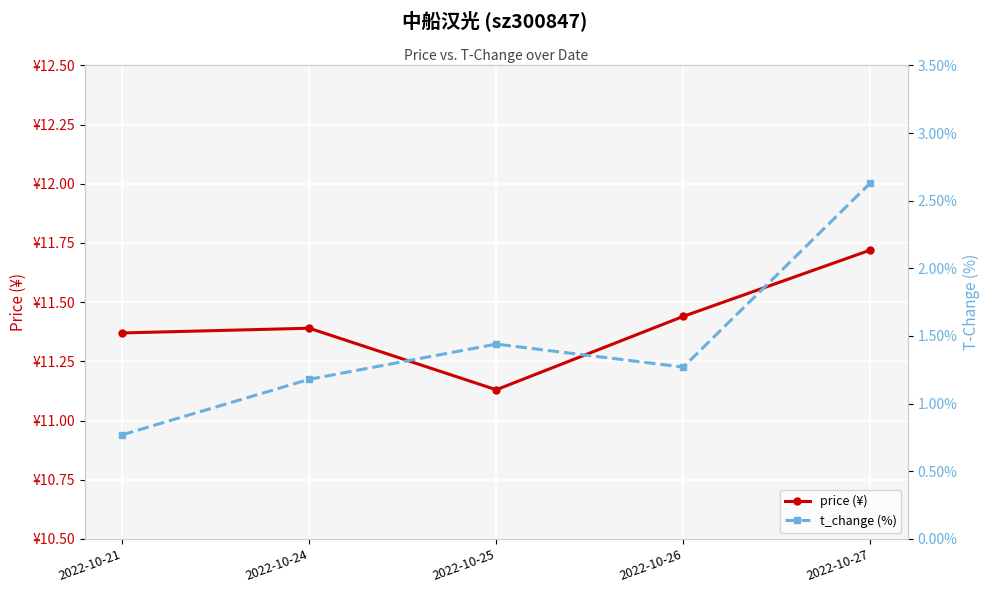

What is the sum of all price (¥) values?

57.0